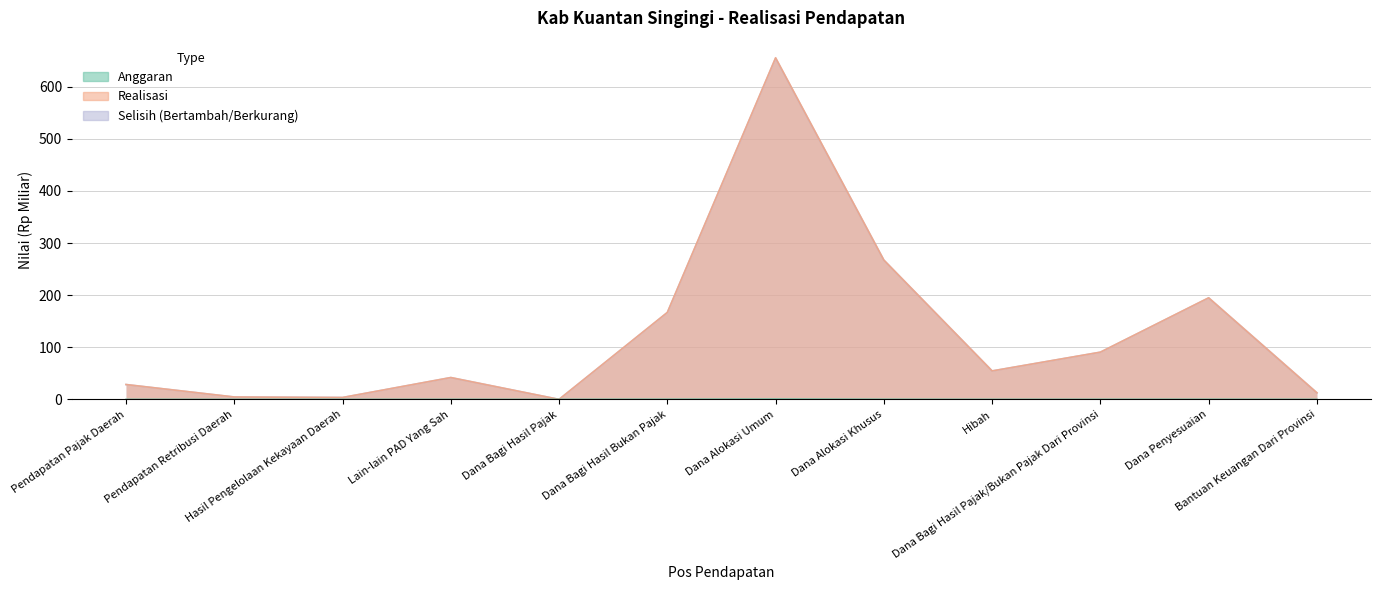

Between Dana Alokasi Umum and Dana Alokasi Khusus, which series saw the biggest shift?

Realisasi